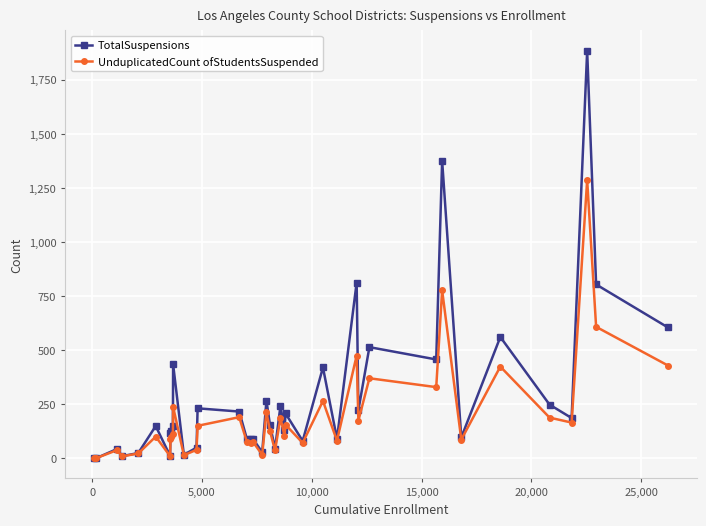

True or false: TotalSuspensions has more than 2 points higher than both neighbors.

True